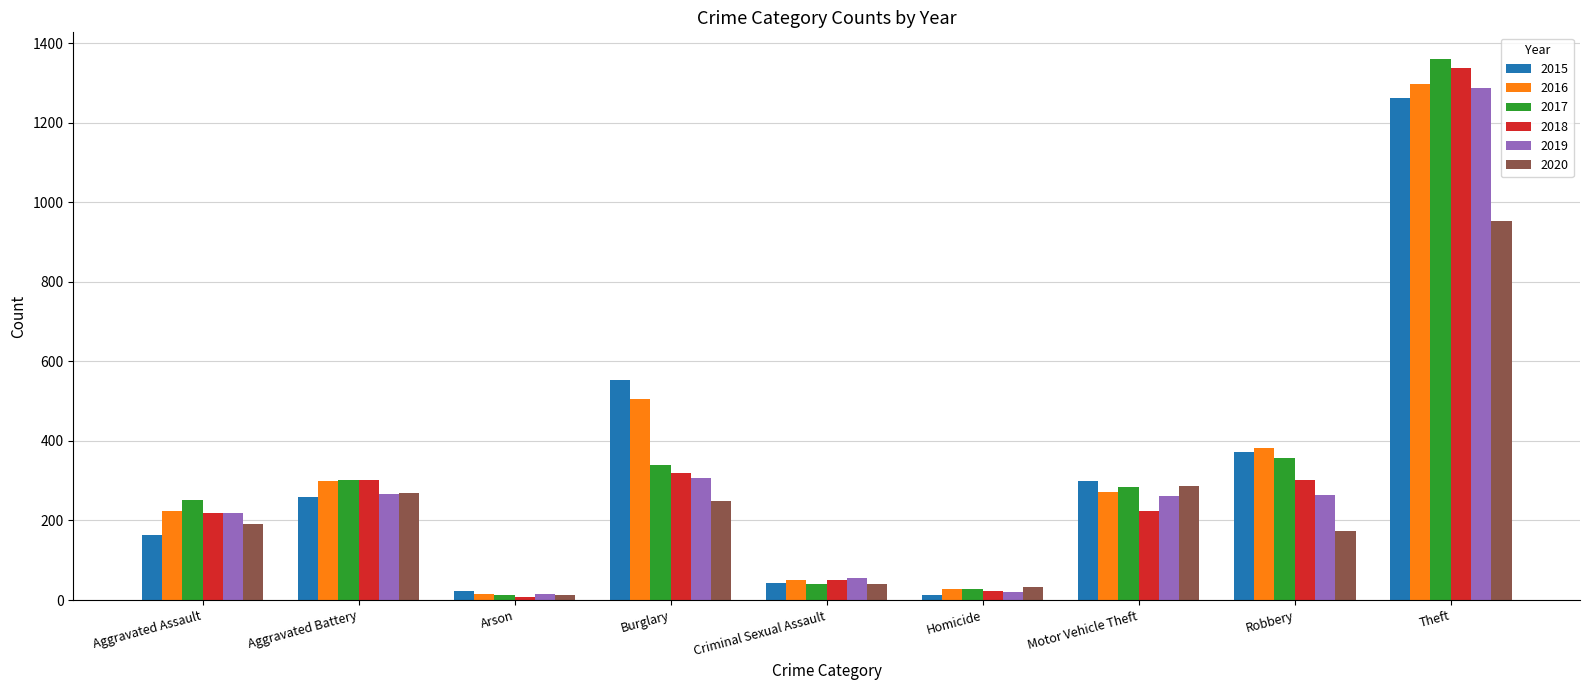

Which series has the widest spread of values?

2017